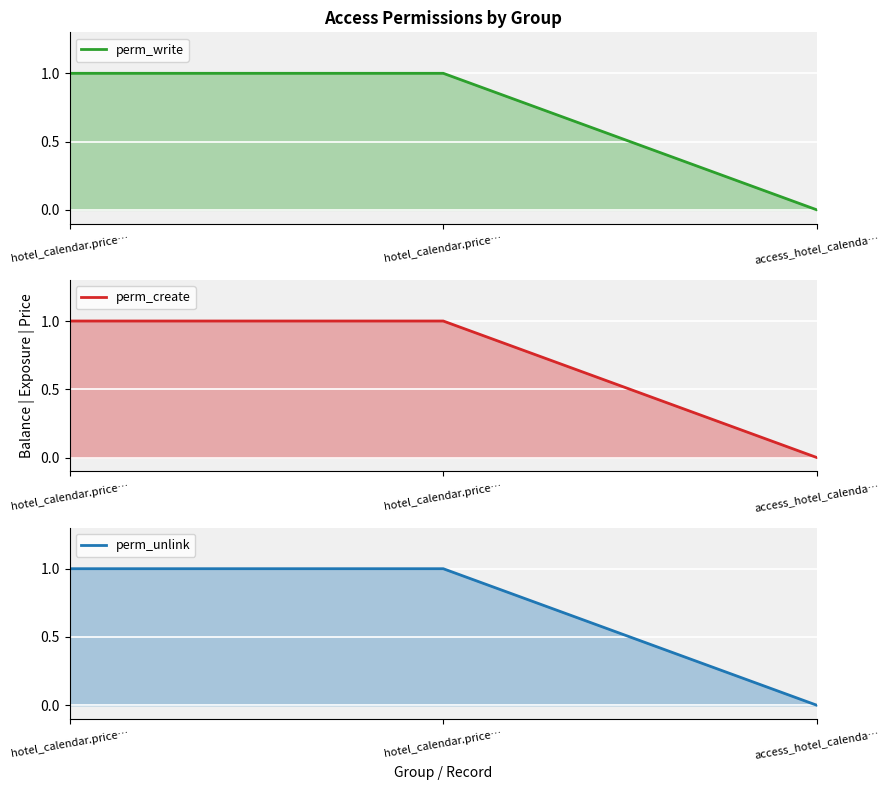

At which label does perm_write reach its peak?

hotel_calendar.price…